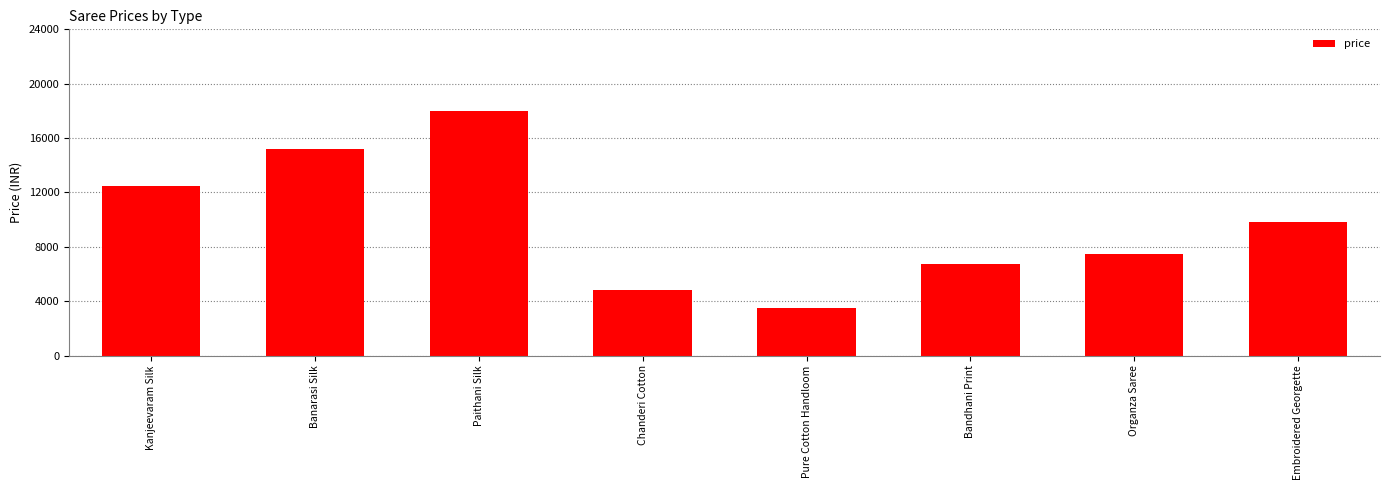

What is the smallest value displayed?

3500